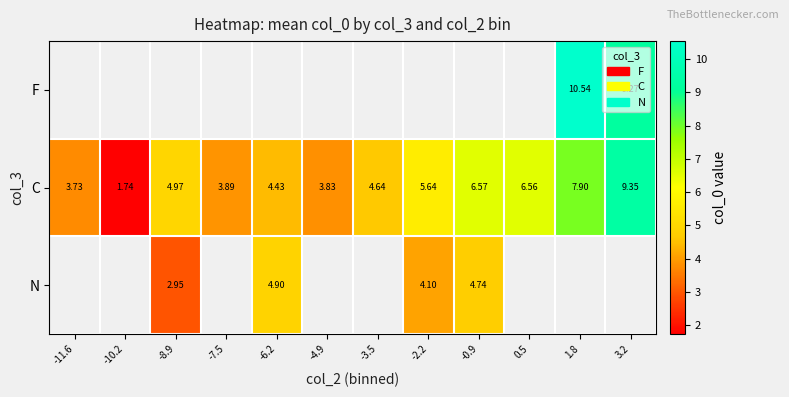

Is the value of C at -4.9 greater than the value of N at -0.9?

No